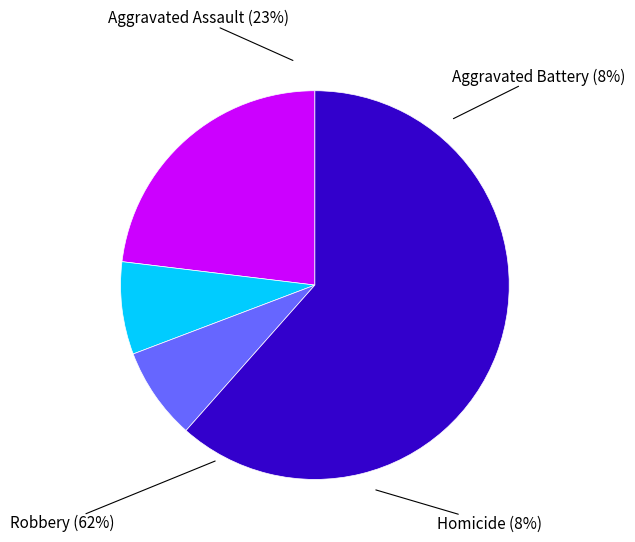

Is Robbery the majority of the pie?

Yes